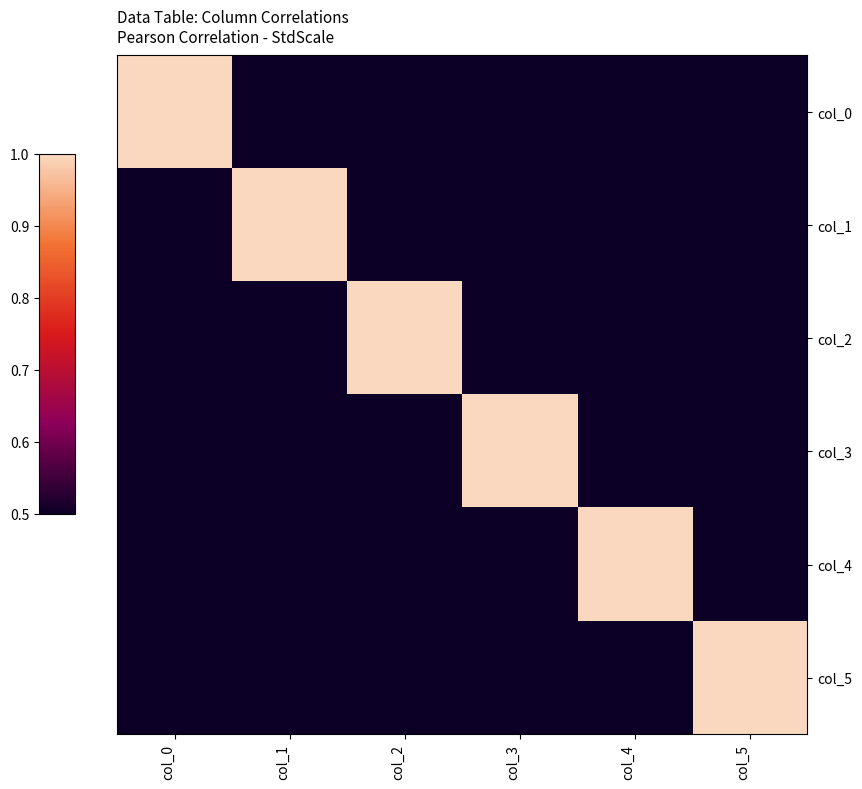

At which category is the sum across all series the highest?

col_0